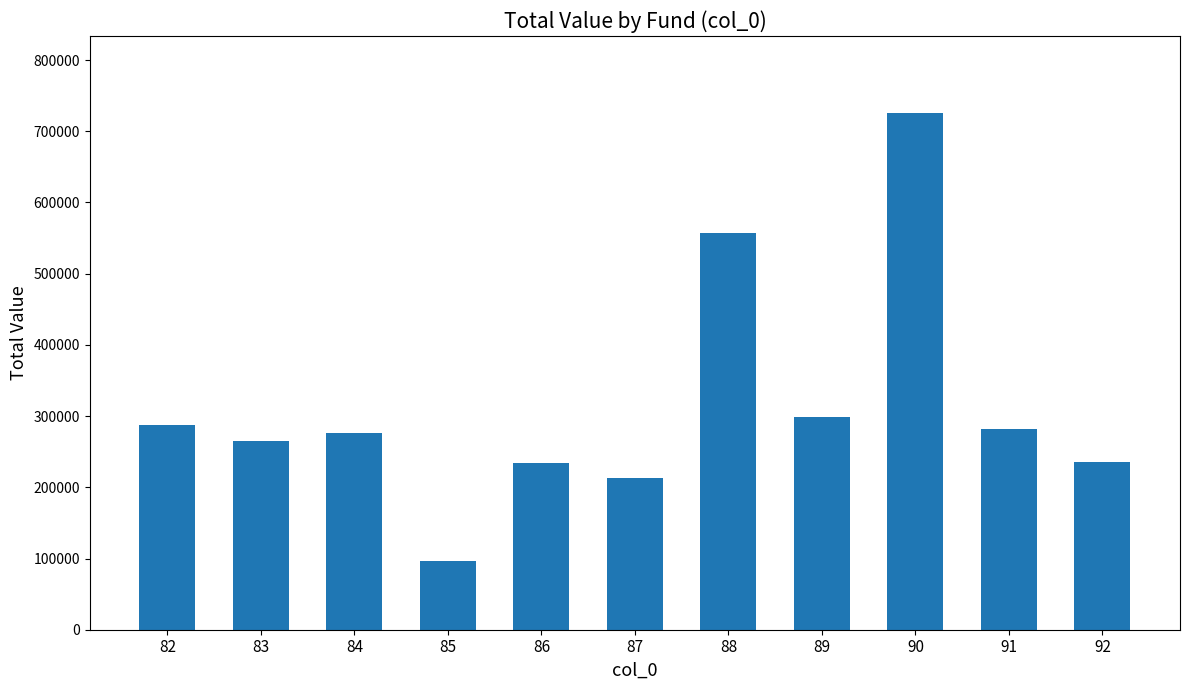

What is the sum of all values?

3470199.2